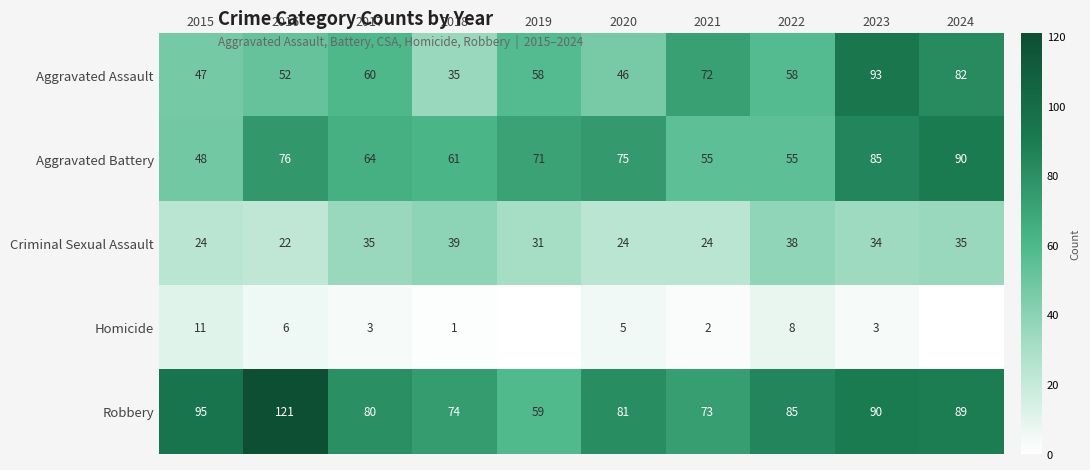

The Robbery series shows 85 at 2022. True or false?

True